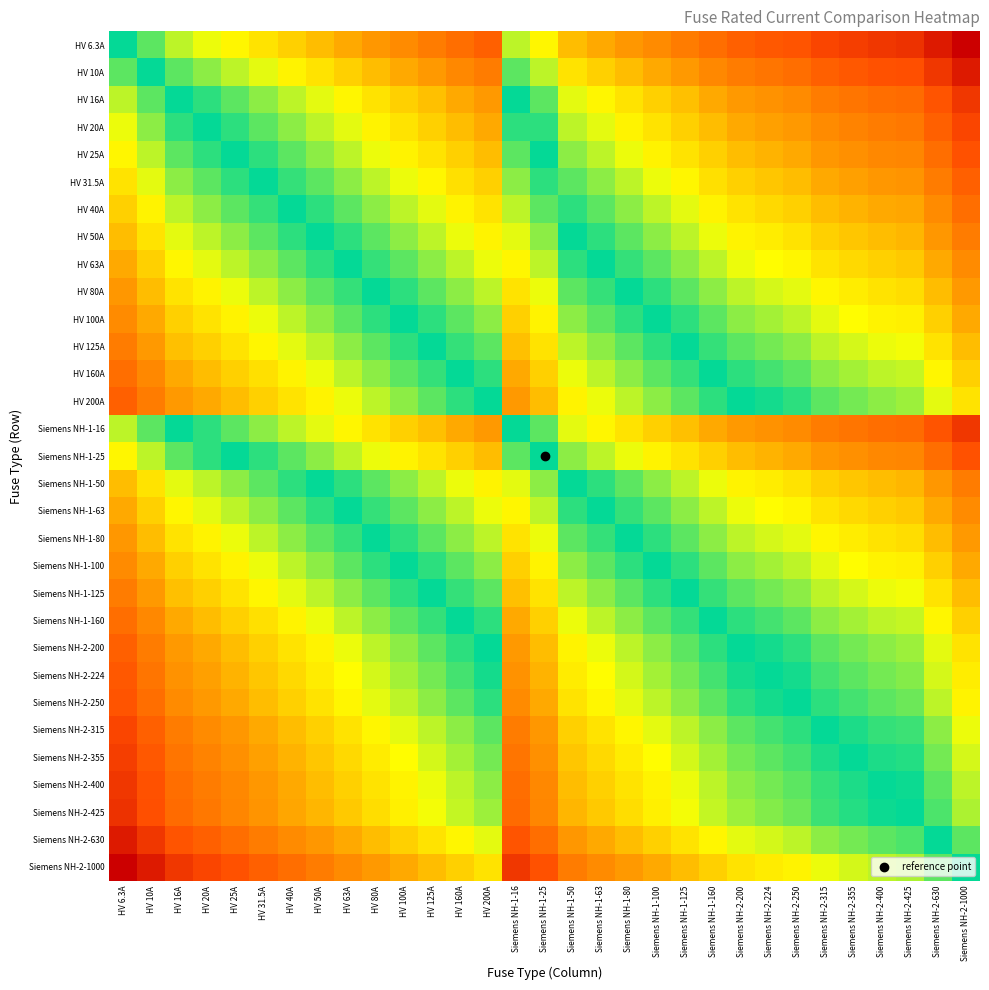

At which category is the sum across all series the highest?

Siemens NH-2-1000